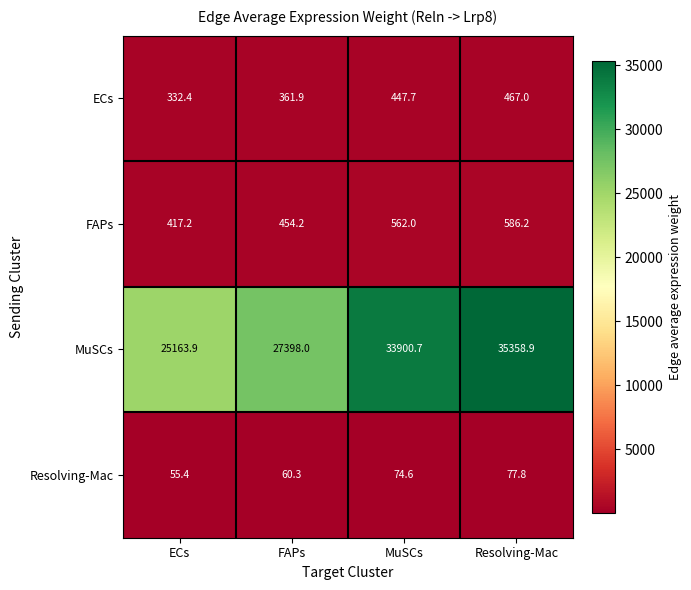

Between FAPs and Resolving-Mac, which series saw the biggest shift?

MuSCs